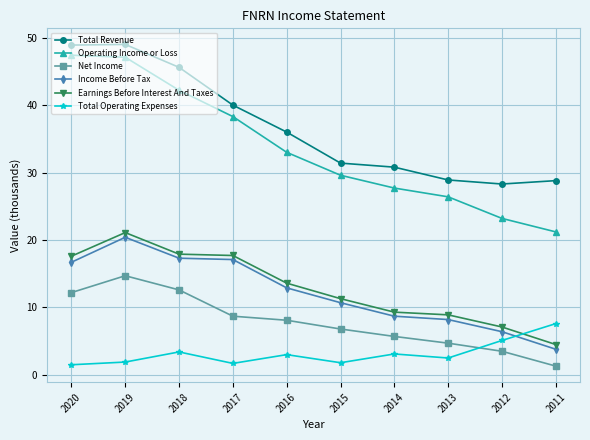

What is the value of the Income Before Tax point at the 3rd from the left?

17.3